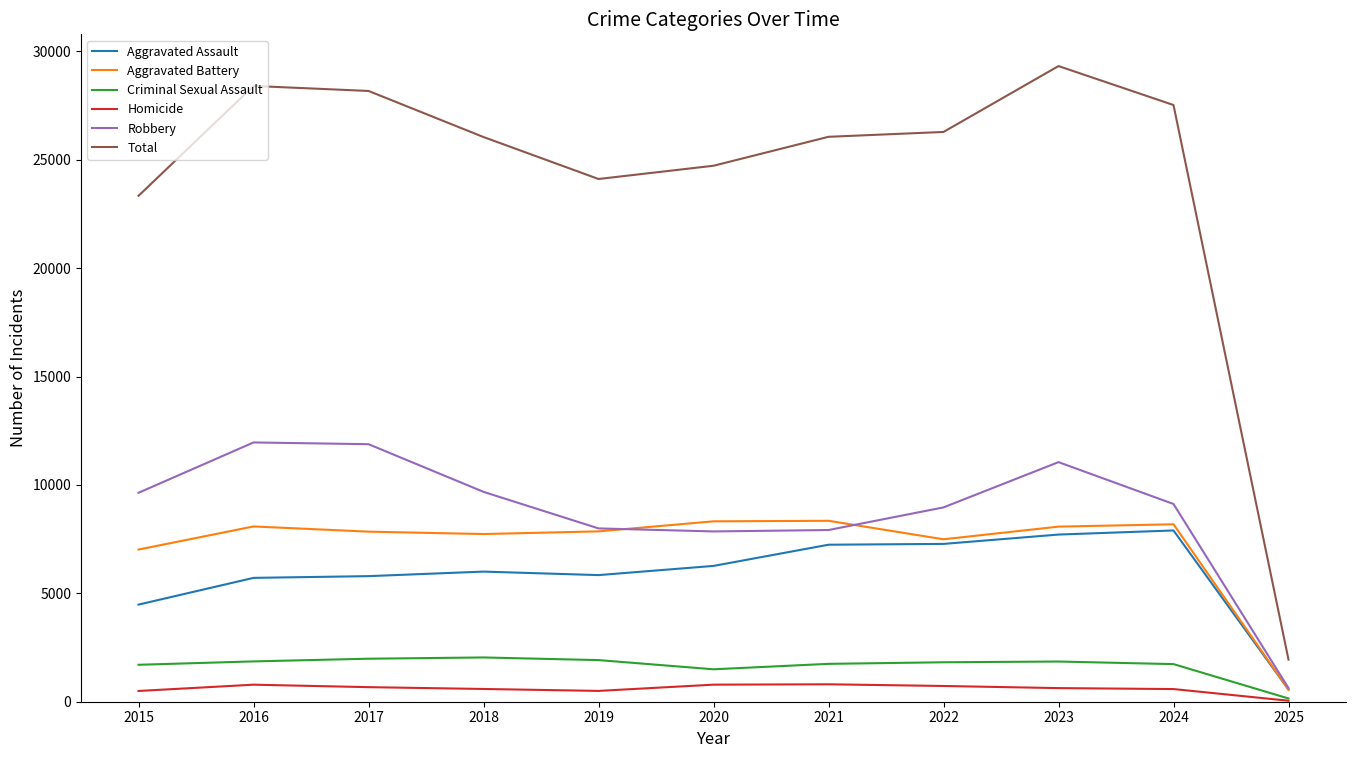

Which series has the widest spread of values?

Total